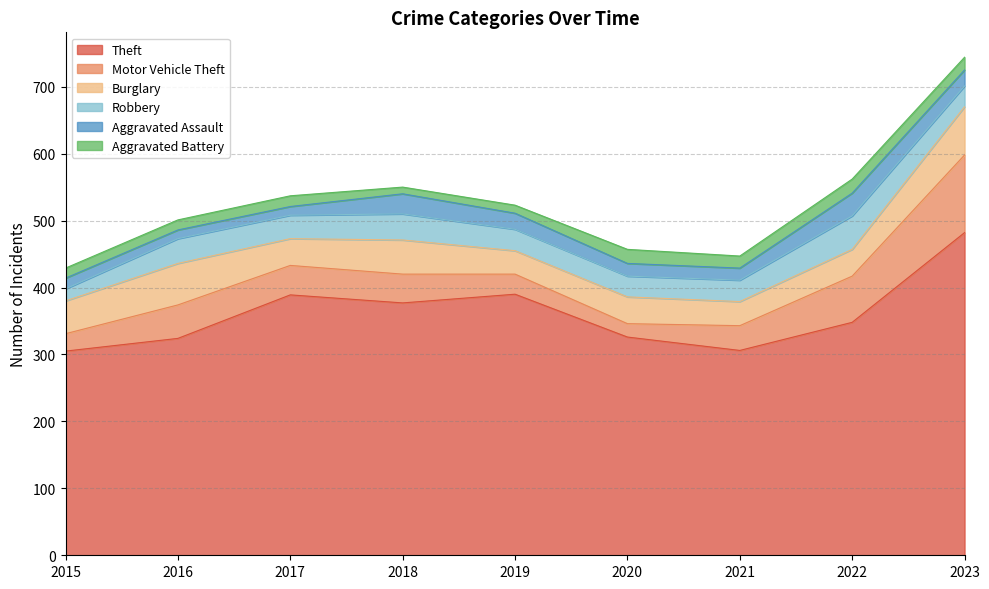

True or false: Burglary has more than 0 interior local peaks.

True